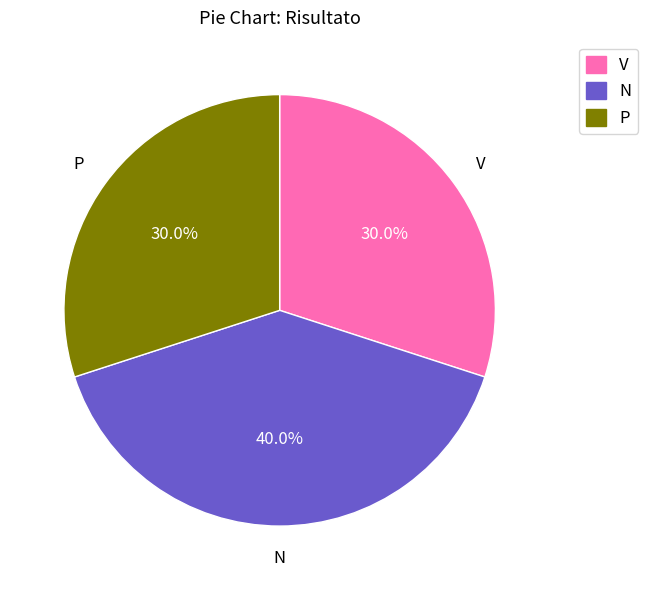

To the nearest percent, what is the average slice percentage?

33%